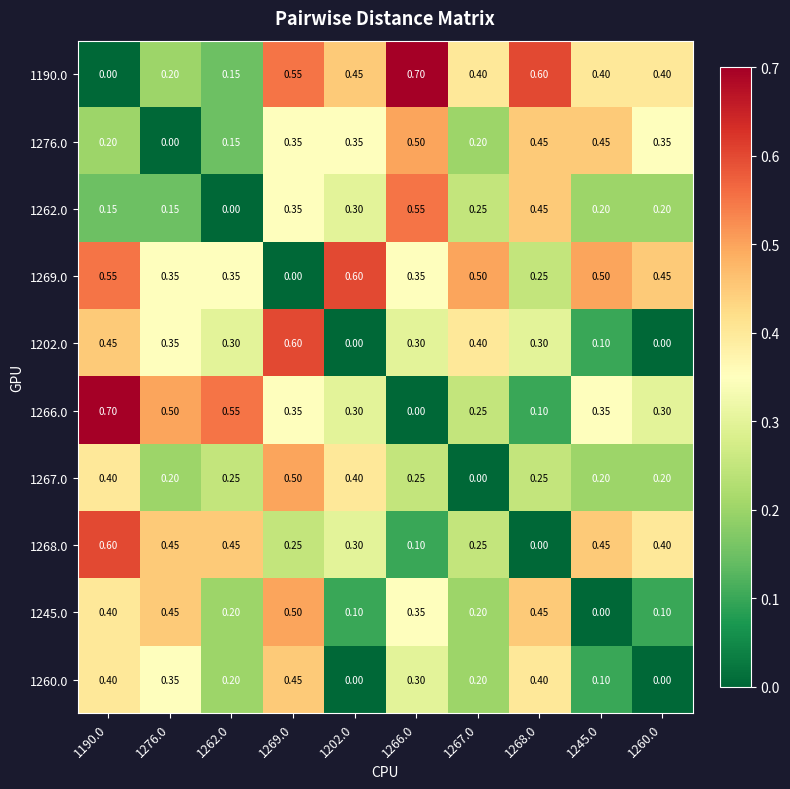

What is the total value across all series at 1245.0?

2.8